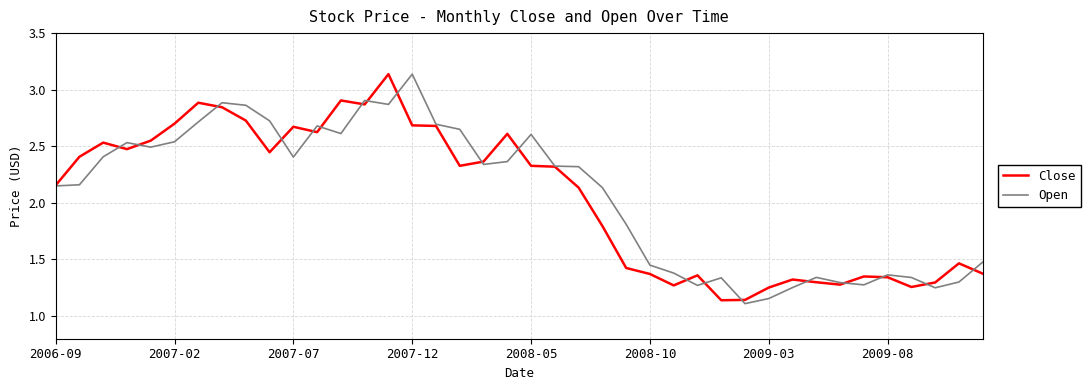

How many lines are shown in the chart?

2